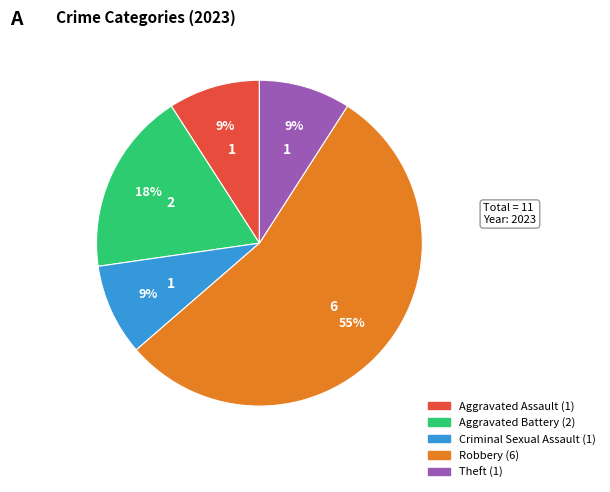

Is there a majority slice in this chart?

Yes